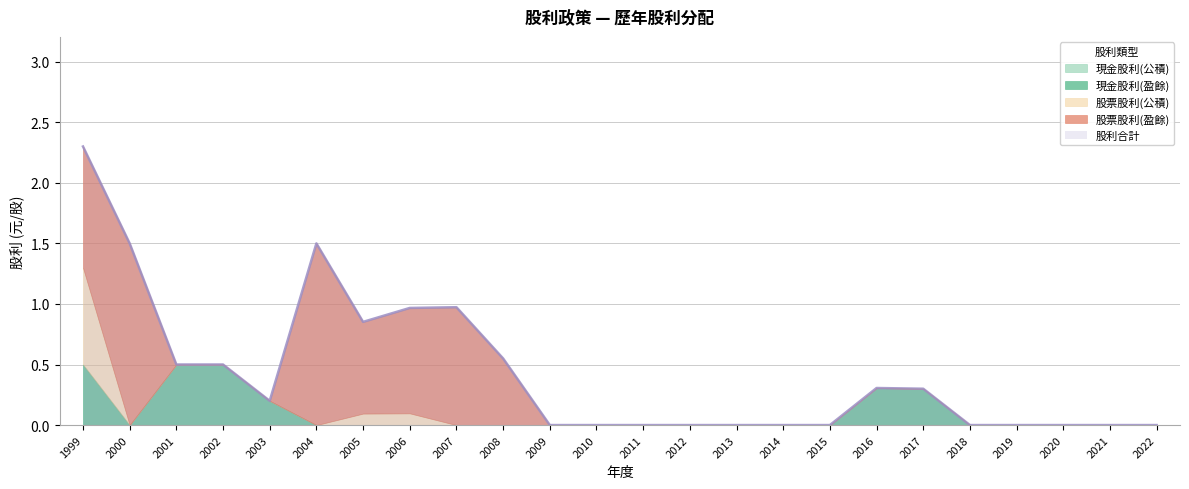

What is the value of the 股利合計 point at the 2nd from the left?

1.5